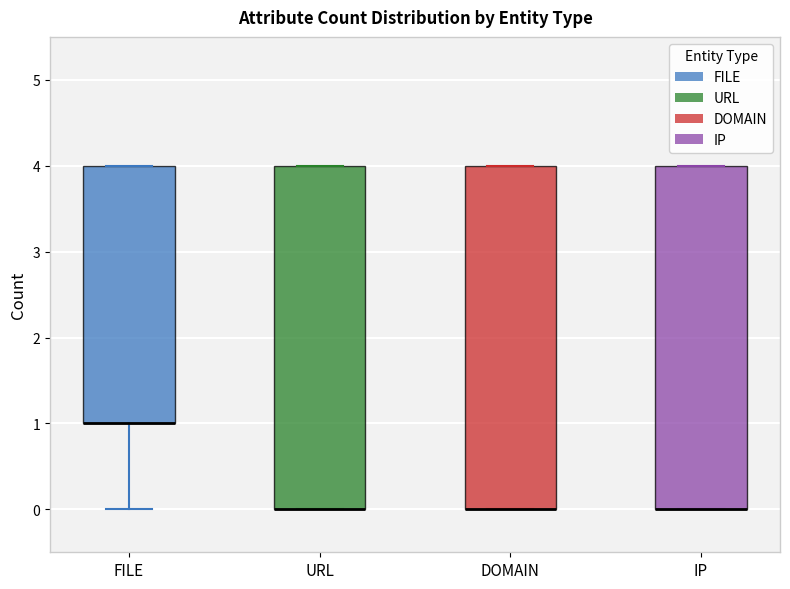

Reading left to right, read every box against the y-axis: the position of its median line, the range the box covers, and the ends of its whiskers. The values are not printed on the chart, so give them approximately, as read against the axis.

FILE: median 1 (drawn on the box's lower edge), box 1 to 4, whiskers 0 to 4
URL: median 0 (drawn on the box's lower edge), box 0 to 4, whiskers 0 to 4
DOMAIN: median 0 (drawn on the box's lower edge), box 0 to 4, whiskers 0 to 4
IP: median 0 (drawn on the box's lower edge), box 0 to 4, whiskers 0 to 4